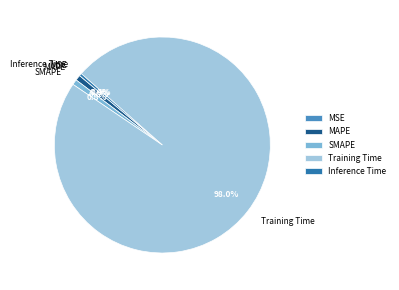

What is the largest slice in the pie chart?

Training Time